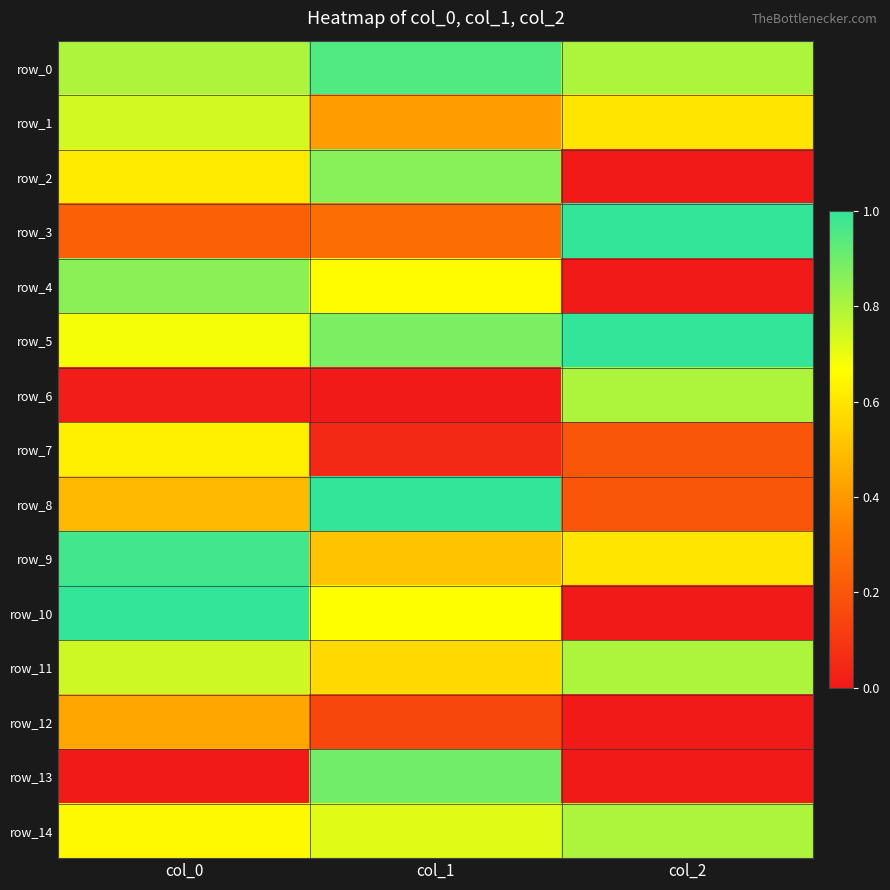

At which label does row_5 reach its peak?

col_2